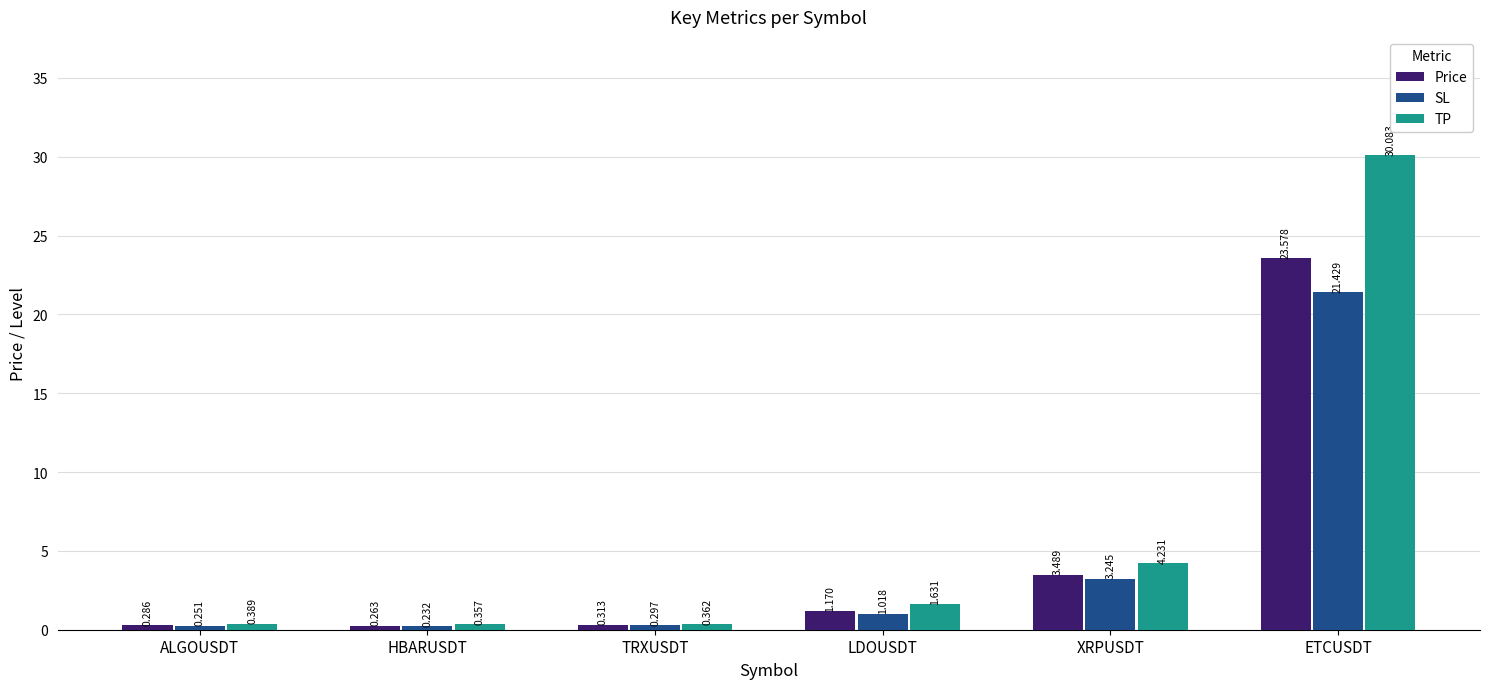

At which label is TP closest to 15?

XRPUSDT